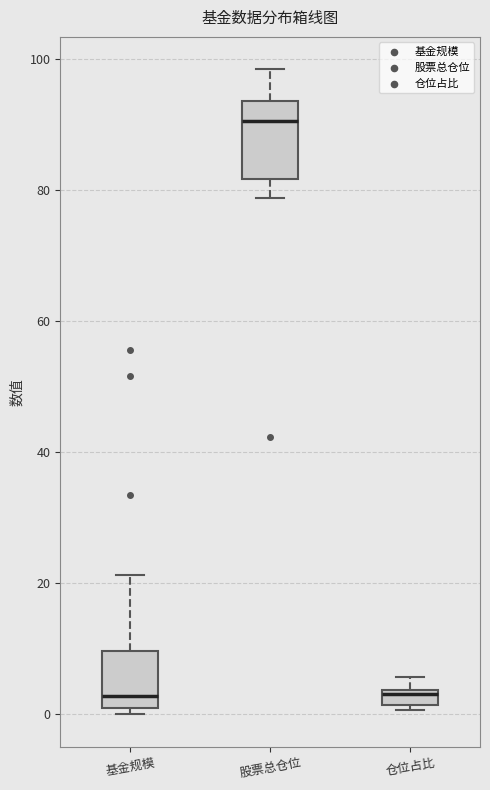

Where does the upper whisker of the box for 股票总仓位 end on the y-axis? The values are not printed on the chart, so give them approximately, as read against the axis.

98